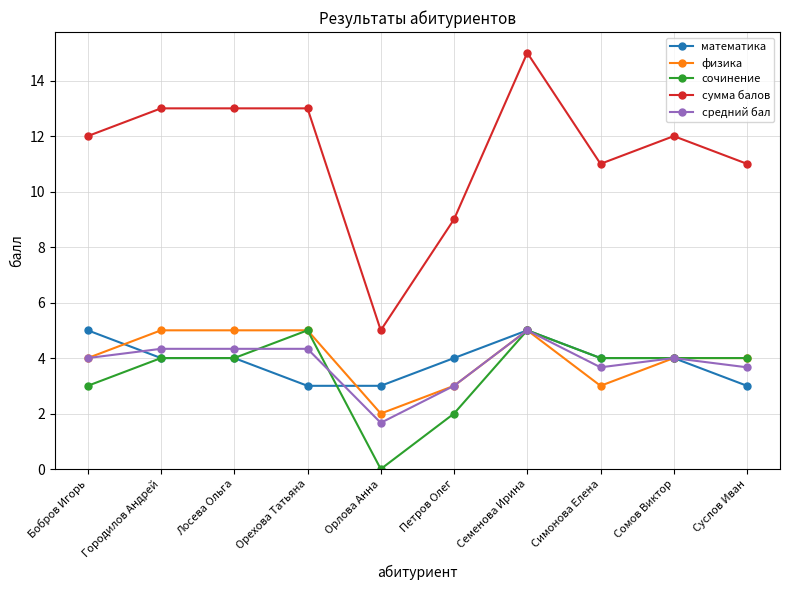

What is the sum of the математика values at Лосева Ольга and Орлова Анна?

7.0